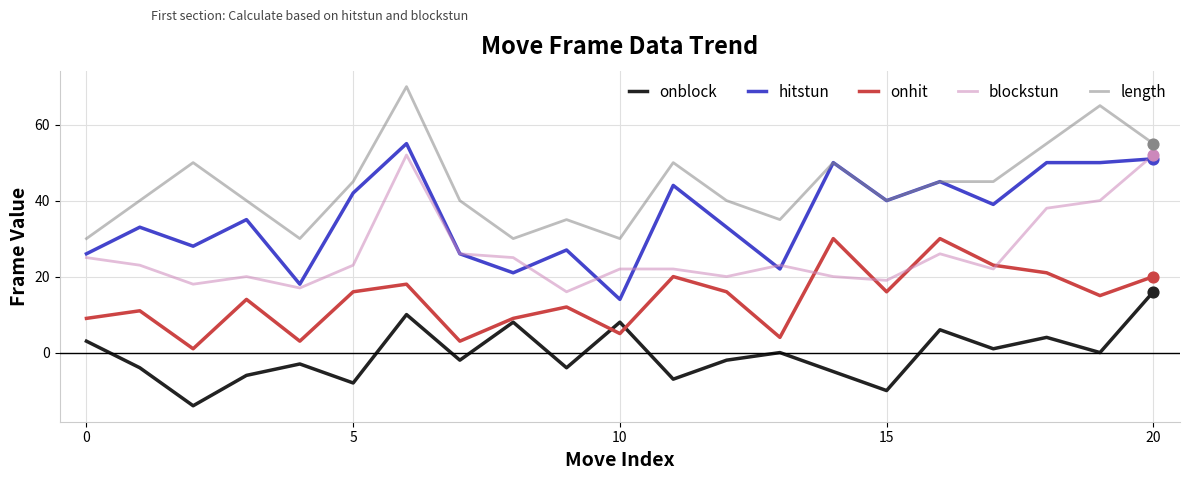

At how many categories does at least one series exceed 12?

21